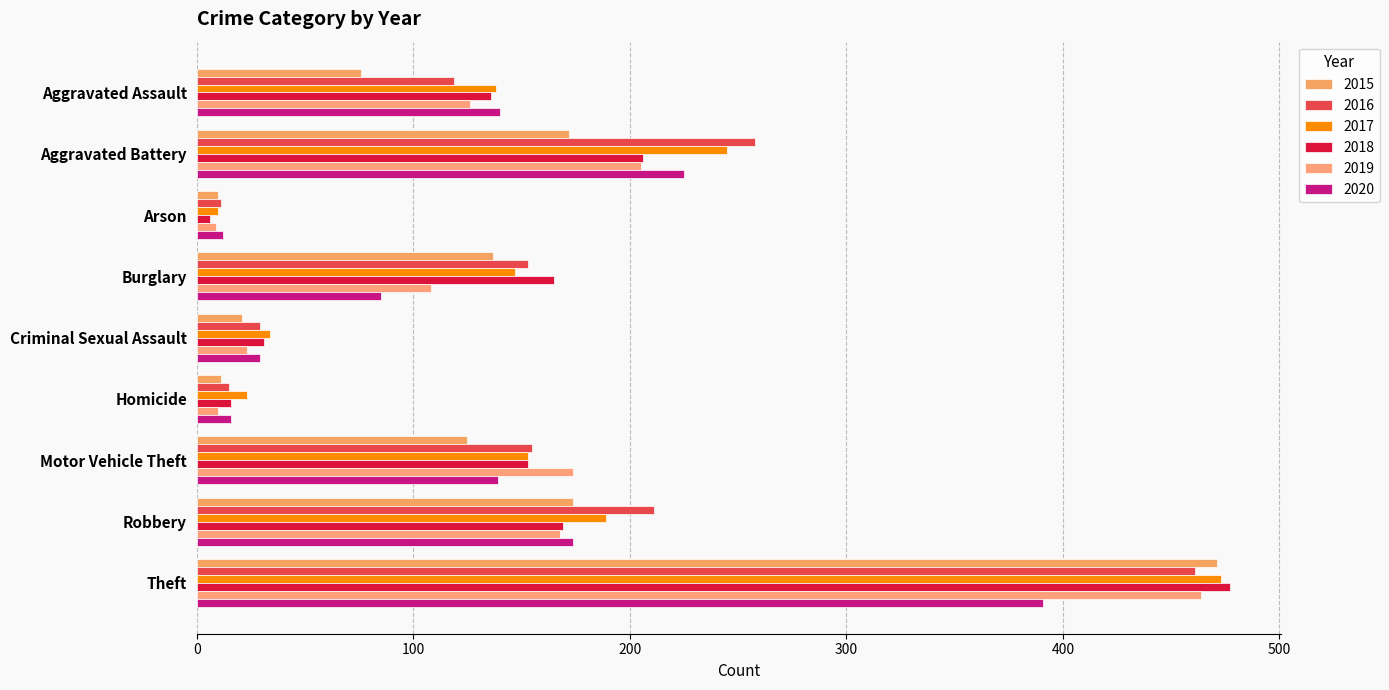

Which series changed the most between Homicide and Theft?

2018